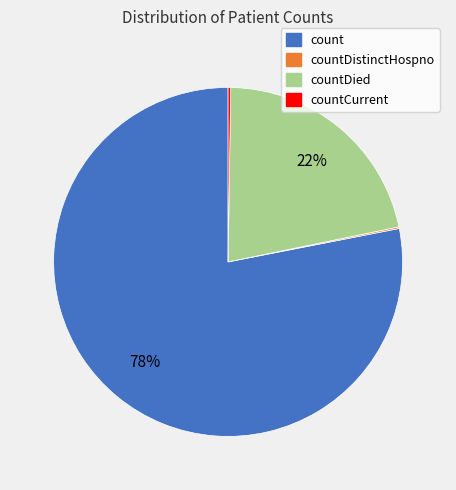

To the nearest percent, what is the average slice percentage?

25%